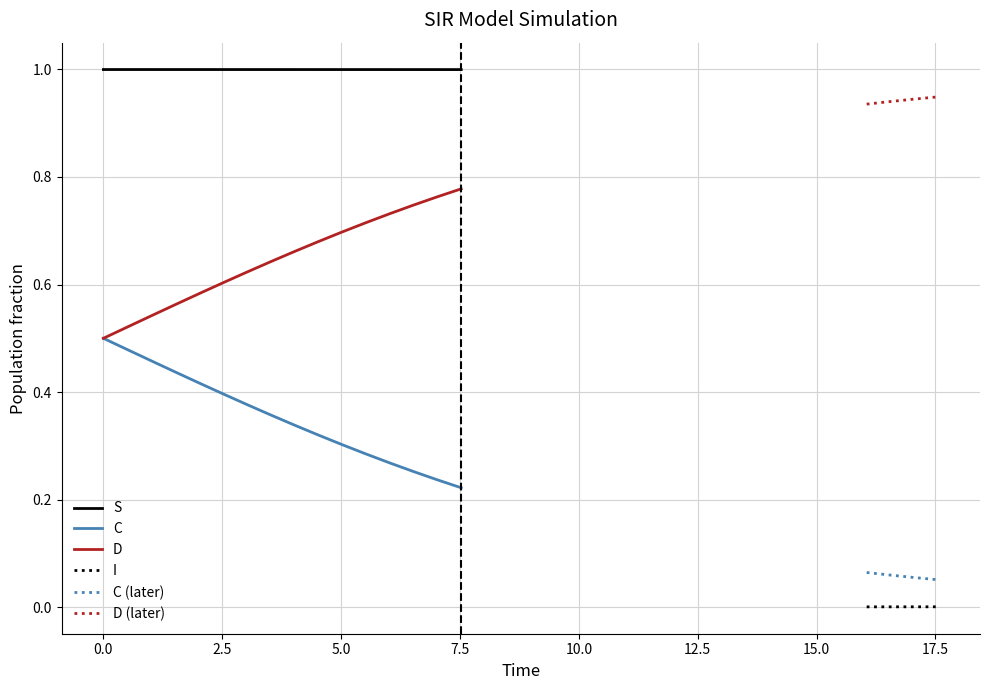

How many data points does each series have?

20